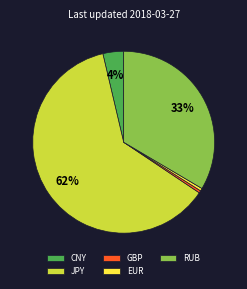

Which category has the biggest portion of the pie?

JPY